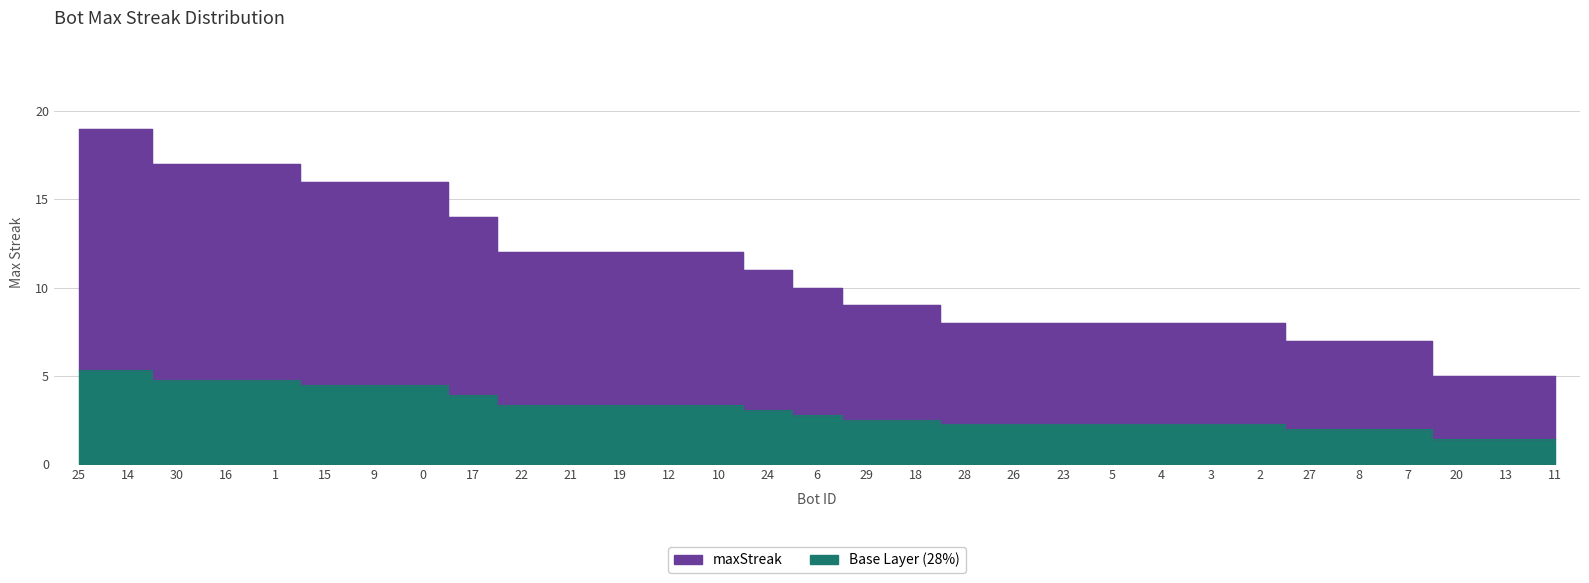

What is the sum of all values?

342